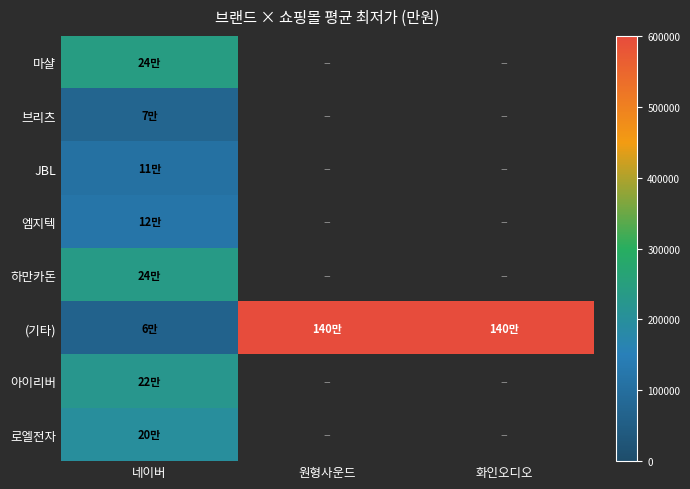

True or false: (기타) has a value of 63400.0 at 네이버.

True